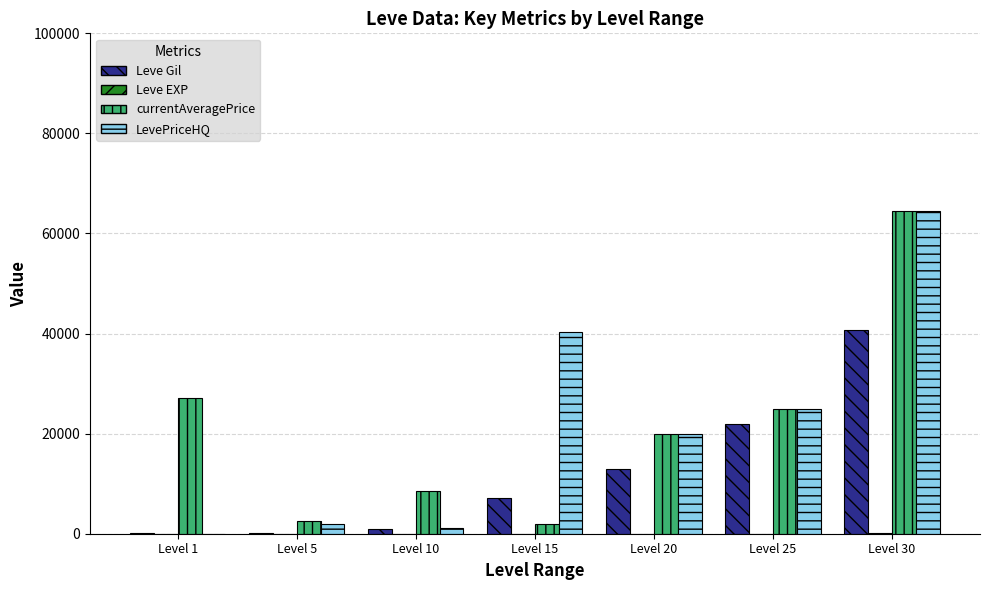

At which category is the sum across all series the highest?

Level 30